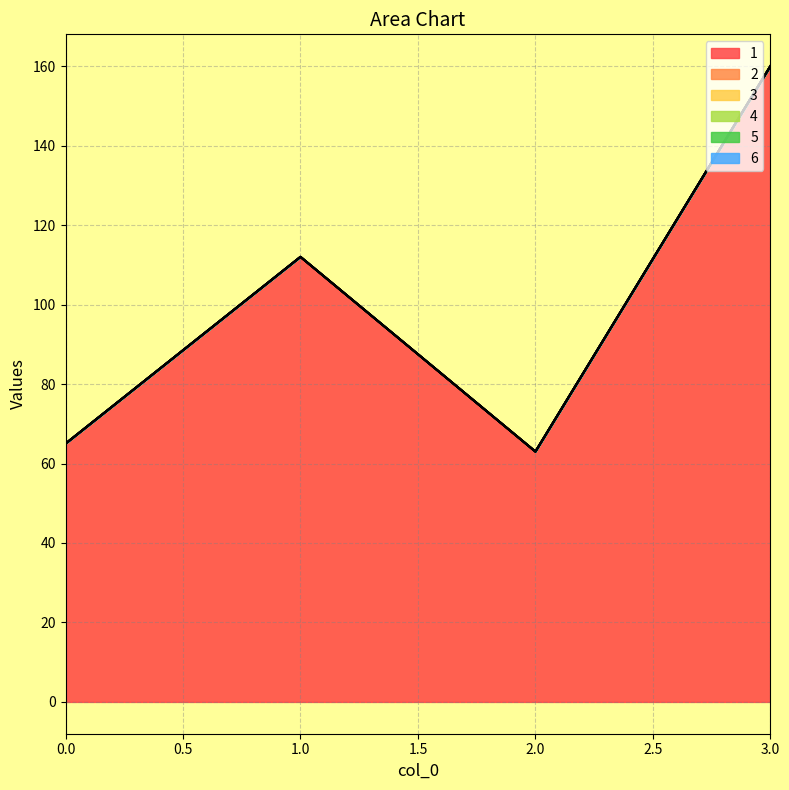

At 3, list the series in order from smallest to largest.

2, 3, 4, 5, 6, 1